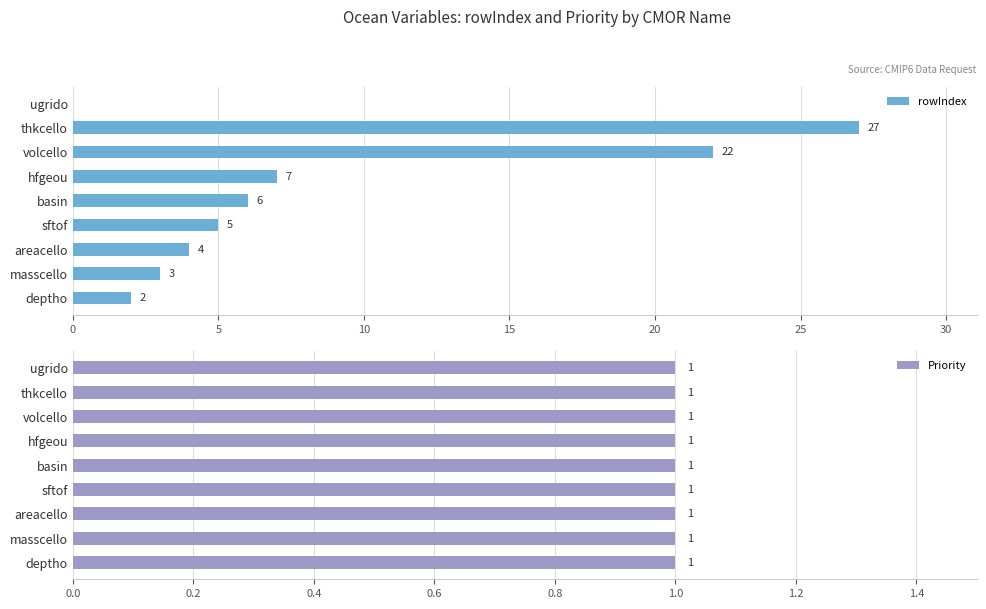

What is the sum of all rowIndex values?

76